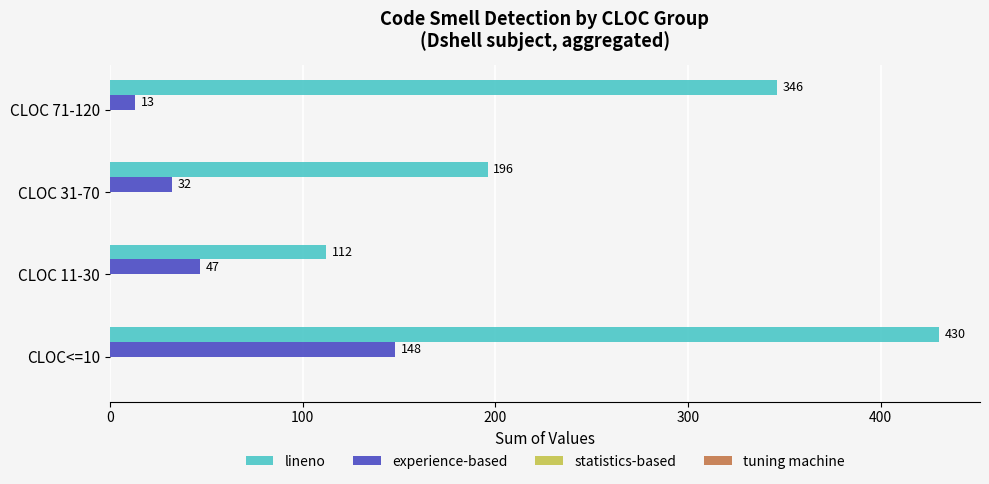

What is the difference between the maximum and minimum values in the lineno series?

318